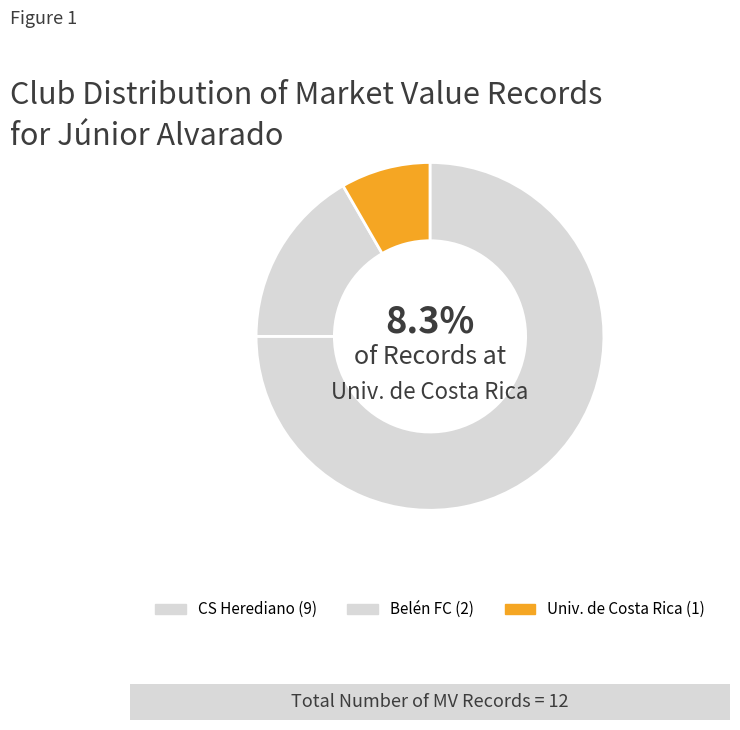

Which category has the biggest portion of the pie?

CS Herediano